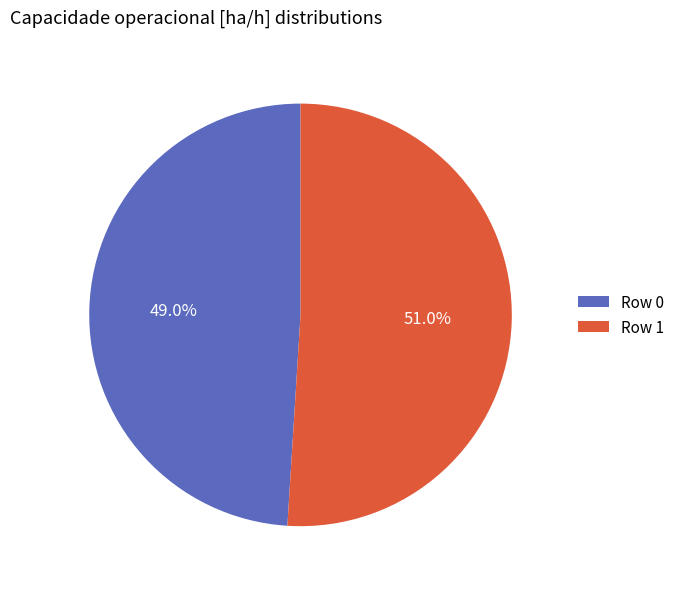

To the nearest percent, what percentage of the pie is Row 0?

49%